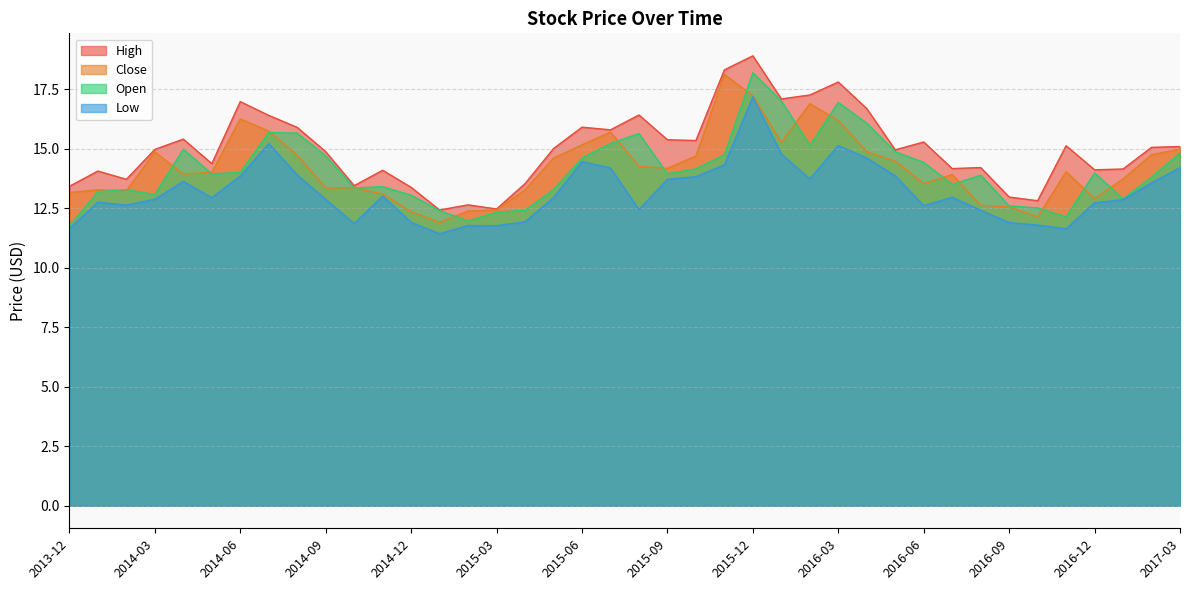

True or false: Close has more than 0 points higher than both neighbors.

True